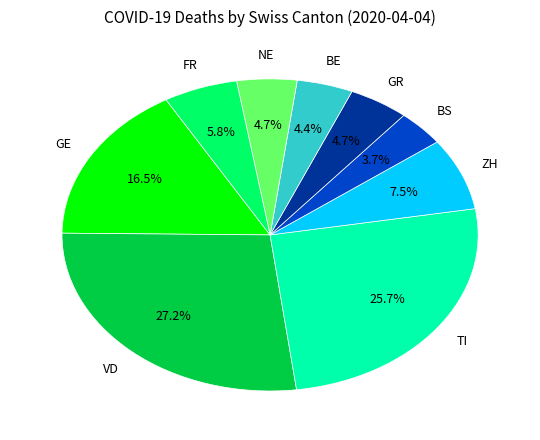

Does any single category account for the majority?

No